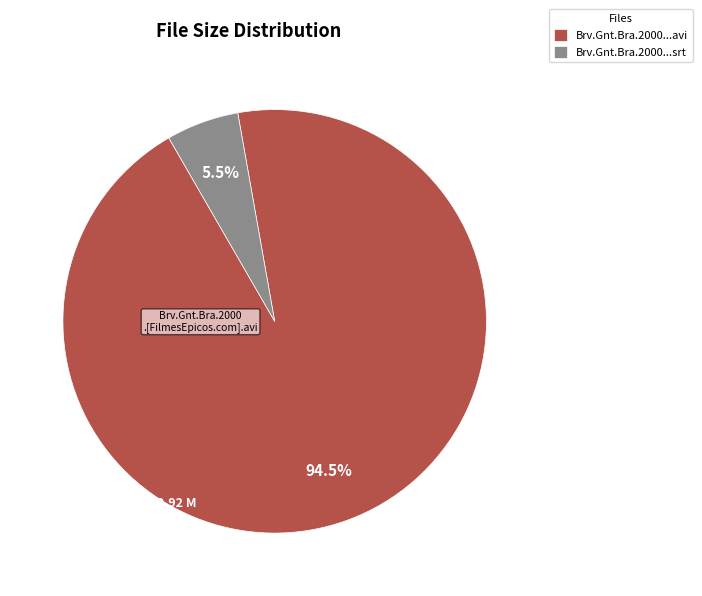

Does Brv.Gnt.Bra.2000...srt represent more than half of the total?

No